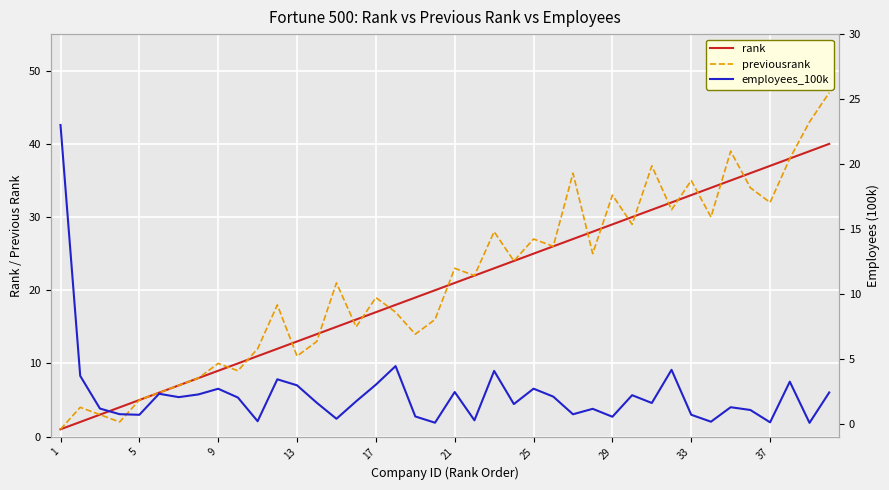

Is the value of previousrank at 18 greater than the value of employees_100k at 15?

Yes